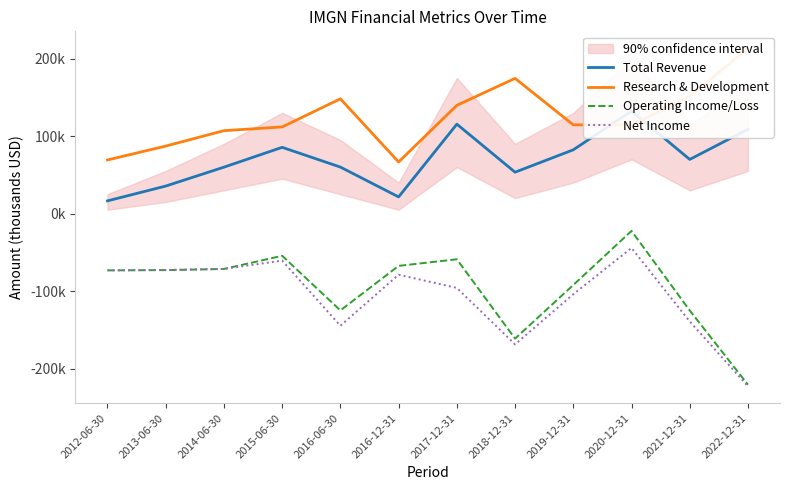

At which category does the chart reach its minimum across all series?

2022-12-31